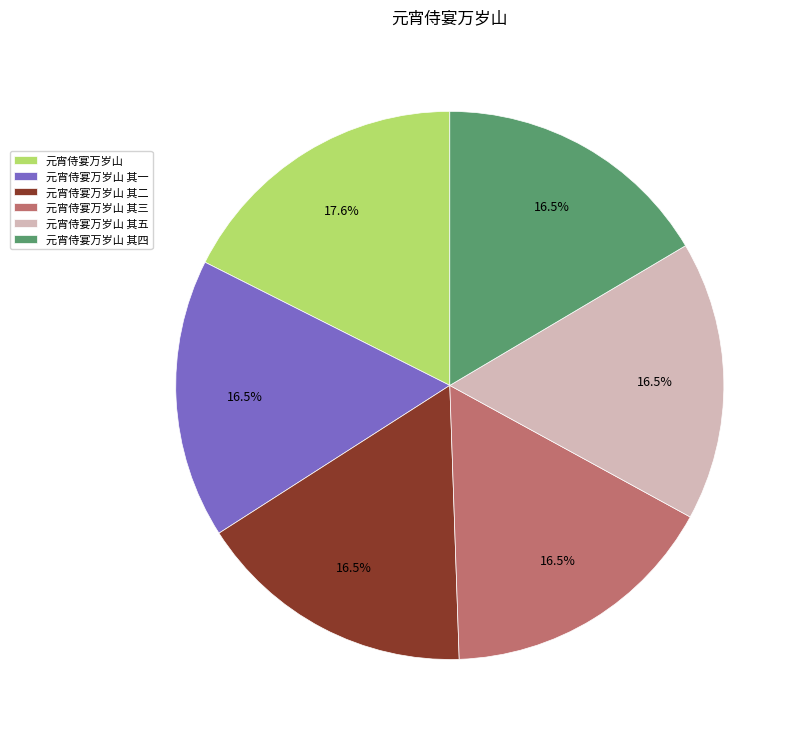

Which category has the biggest portion of the pie?

元宵侍宴万岁山